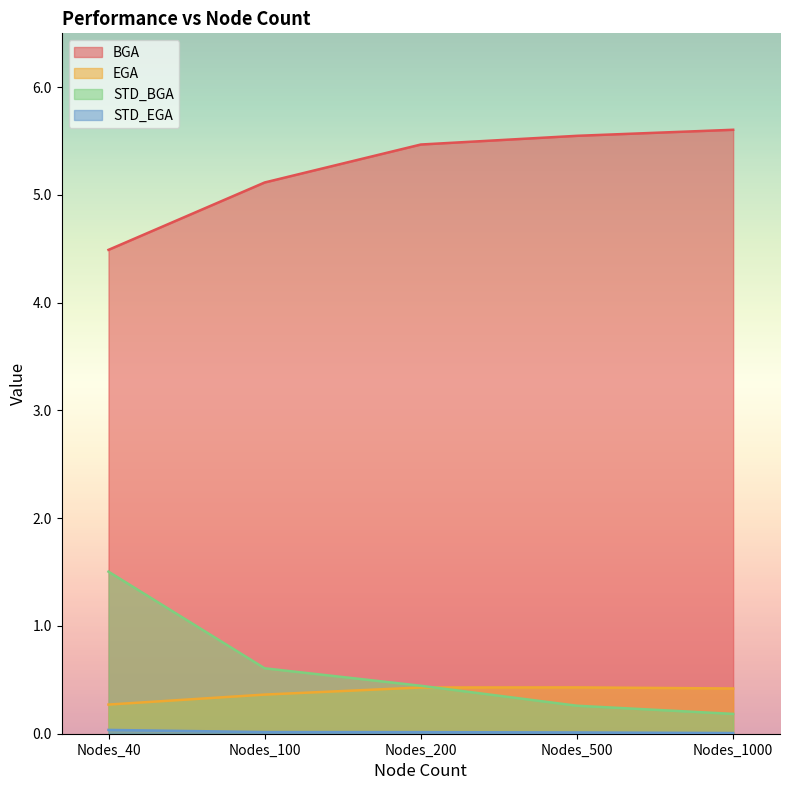

At how many categories does at least one series exceed 2?

5